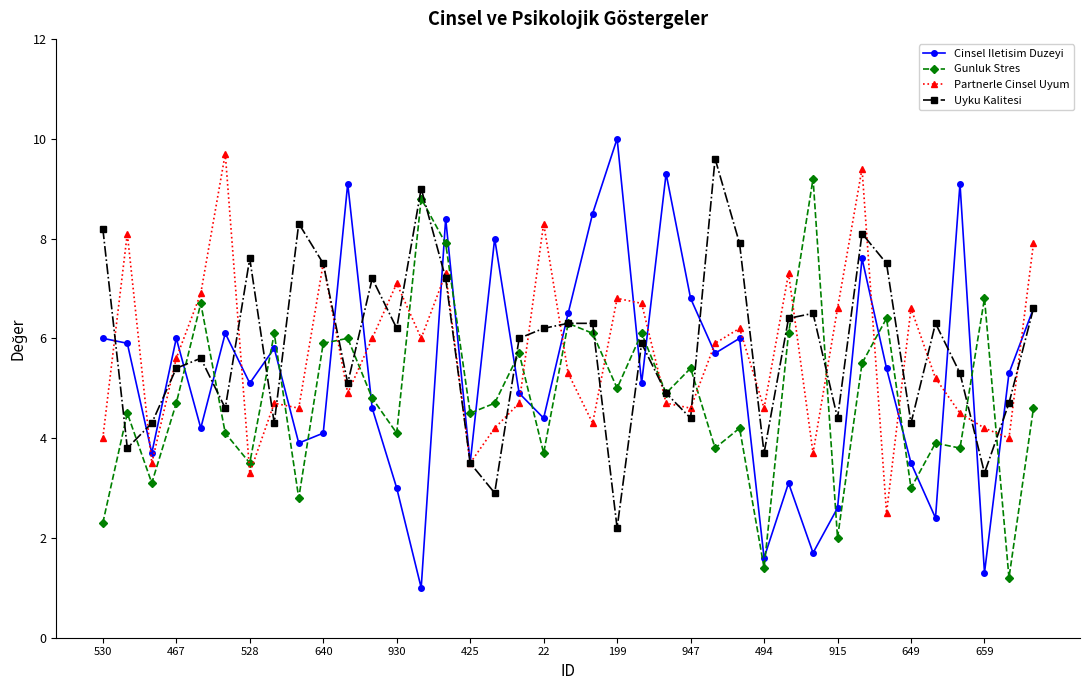

How many data points in Cinsel Iletisim Duzeyi are less than 5?

17